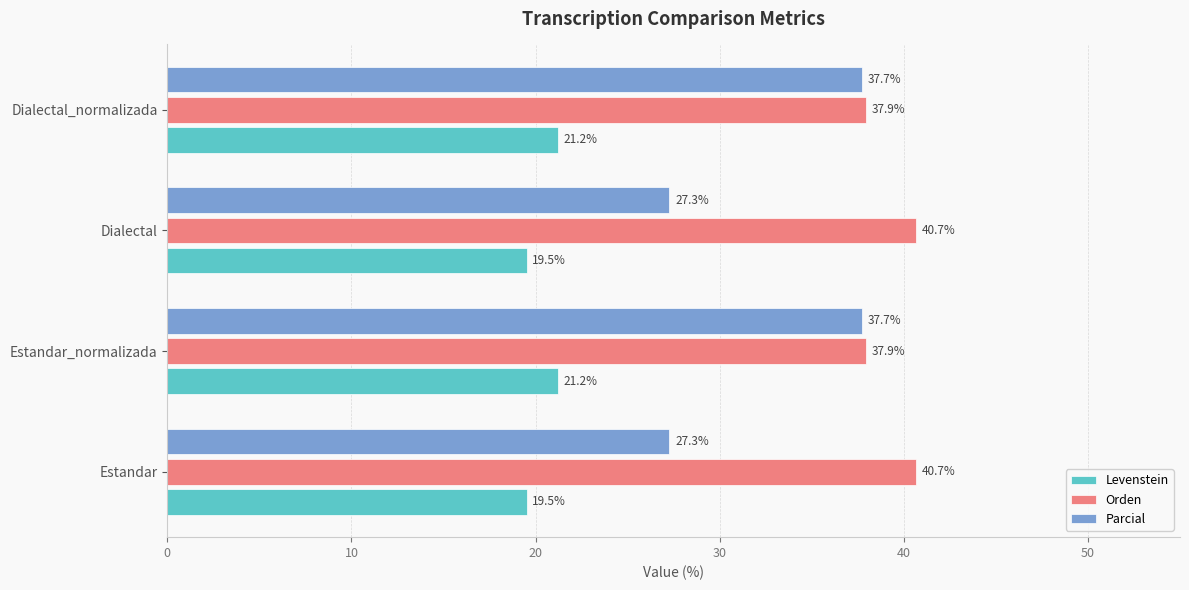

Rank the series at Estandar from lowest to highest value.

Levenstein, Parcial, Orden